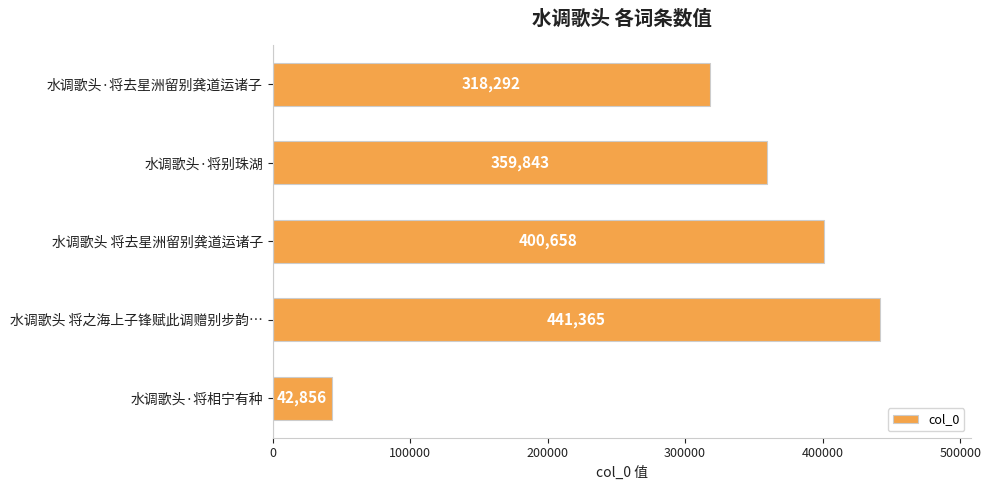

The value at 水调歌头·将别珠湖 is 226527. True or false?

False